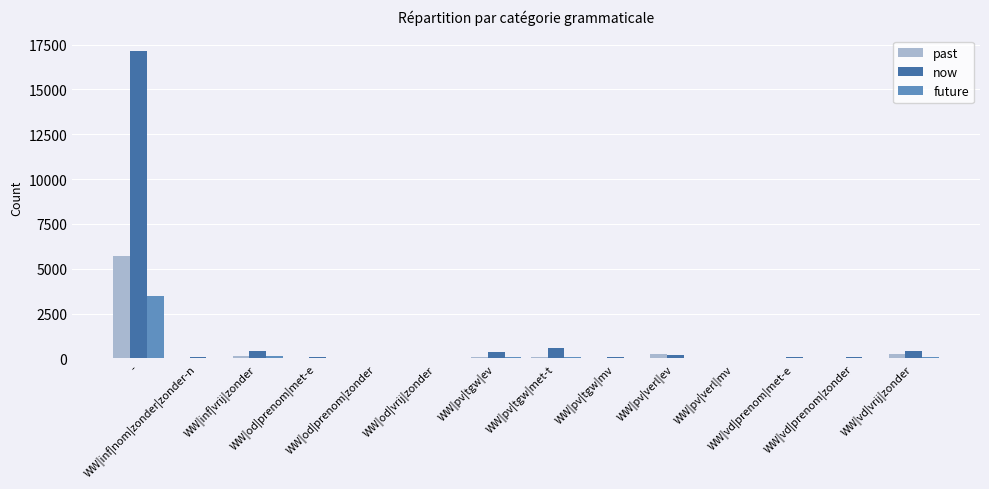

At which category is the sum across all series the highest?

-